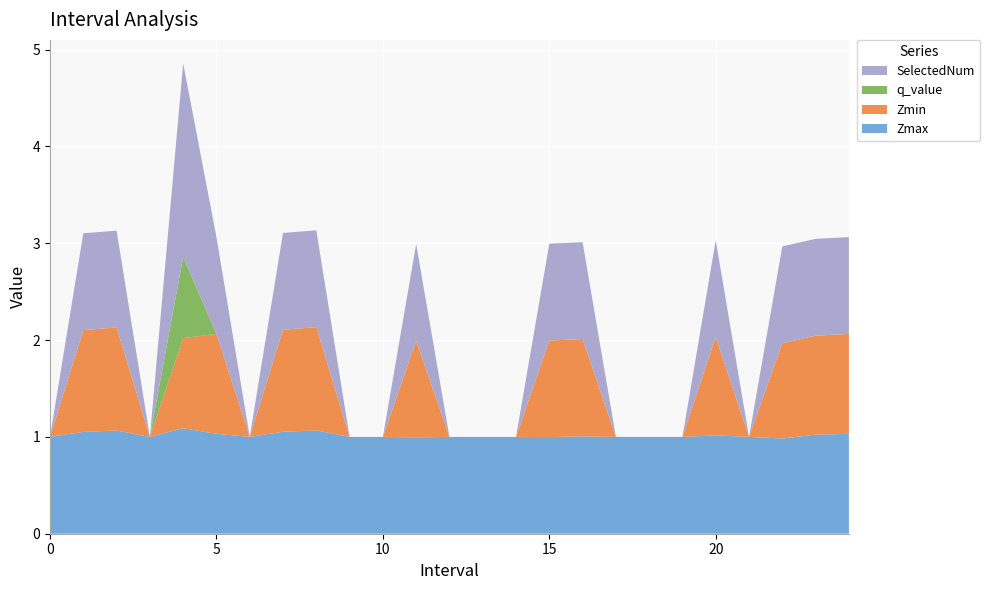

Reading left to right, extract all data points from this chart.

Zmax: 0=1.0	1=1.1	2=1.1	3=1.0	4=1.1	5=1.0	6=1.0	7=1.1	8=1.1	9=1.0	10=1.0	11=1.0	12=1.0	13=1.0	14=1.0	15=1.0	16=1.0	17=1.0	18=1.0	19=1.0	20=1.0	21=1.0	22=1.0	23=1.0	24=1.0
Zmin: 0=0.0	1=1.1	2=1.1	3=0.0	4=0.9	5=1.0	6=0.0	7=1.1	8=1.1	9=0.0	10=0.0	11=1.0	12=0.0	13=0.0	14=0.0	15=1.0	16=1.0	17=0.0	18=0.0	19=0.0	20=1.0	21=0.0	22=1.0	23=1.0	24=1.0
q_value: 0=0.0	1=0.0	2=0.0	3=0.0	4=0.8	5=0.0	6=0.0	7=0.0	8=0.0	9=0.0	10=0.0	11=0.0	12=0.0	13=0.0	14=0.0	15=0.0	16=0.0	17=0.0	18=0.0	19=0.0	20=0.0	21=0.0	22=0.0	23=0.0	24=0.0
SelectedNum: 0=0.0	1=1.0	2=1.0	3=0.0	4=2.0	5=1.0	6=0.0	7=1.0	8=1.0	9=0.0	10=0.0	11=1.0	12=0.0	13=0.0	14=0.0	15=1.0	16=1.0	17=0.0	18=0.0	19=0.0	20=1.0	21=0.0	22=1.0	23=1.0	24=1.0